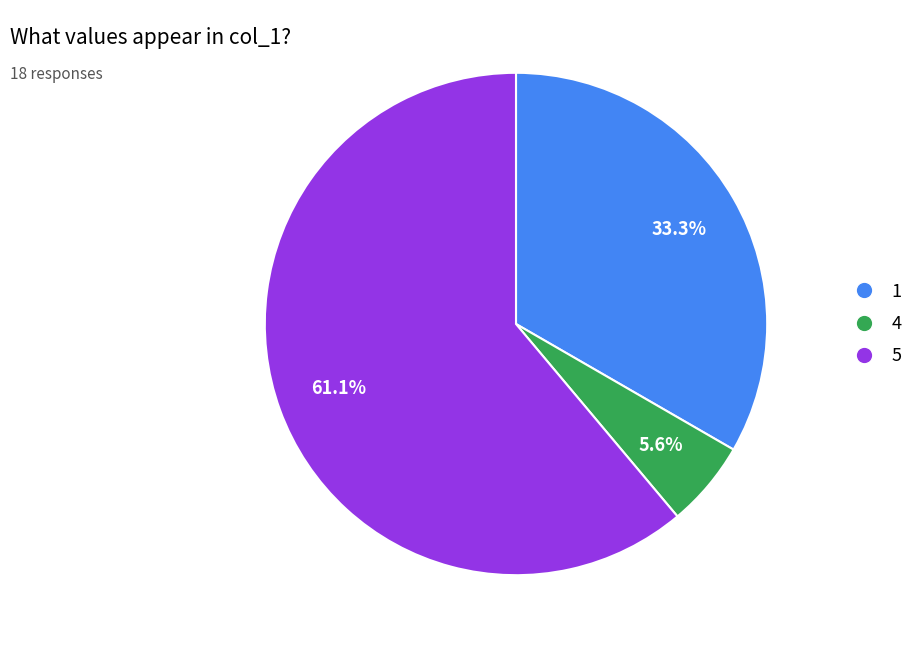

Is there any slice that represents more than half of the pie?

Yes